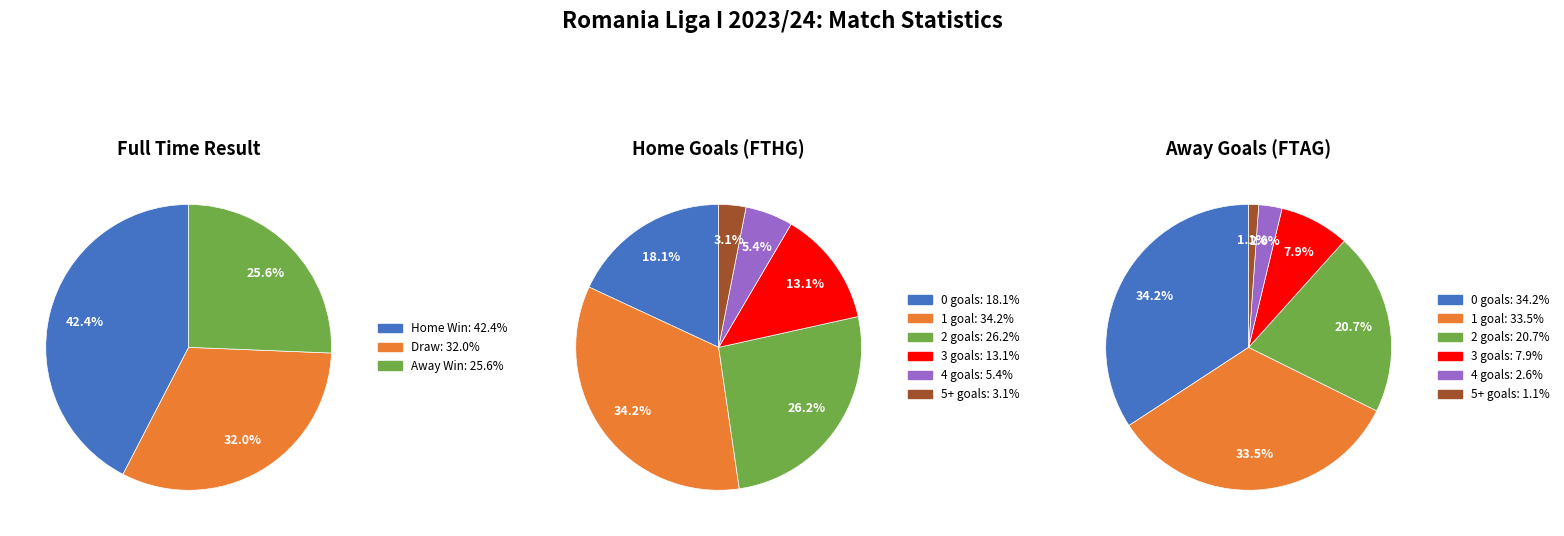

What is the change in value from H to A?

-53